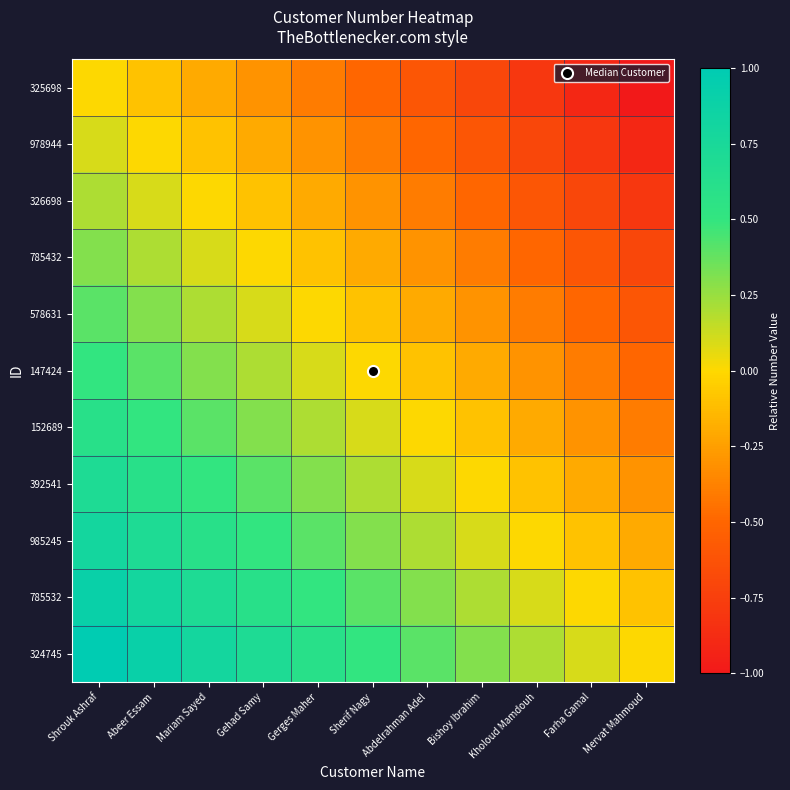

Reading left to right, list all the values displayed in this chart.

325698: Shrouk Ashraf=0.0	Abeer Essam=-0.1	Mariam Sayed=-0.2	Gehad Samy=-0.3	Gerges Maher=-0.4	Sherif Nagy=-0.5	Abdelrahman Adel=-0.6	Bishoy Ibrahim=-0.7	Kholoud Mamdouh=-0.8	Farha Gamal=-0.9	Mervat Mahmoud=-1.0
978944: Shrouk Ashraf=0.1	Abeer Essam=0.0	Mariam Sayed=-0.1	Gehad Samy=-0.2	Gerges Maher=-0.3	Sherif Nagy=-0.4	Abdelrahman Adel=-0.5	Bishoy Ibrahim=-0.6	Kholoud Mamdouh=-0.7	Farha Gamal=-0.8	Mervat Mahmoud=-0.9
326698: Shrouk Ashraf=0.2	Abeer Essam=0.1	Mariam Sayed=0.0	Gehad Samy=-0.1	Gerges Maher=-0.2	Sherif Nagy=-0.3	Abdelrahman Adel=-0.4	Bishoy Ibrahim=-0.5	Kholoud Mamdouh=-0.6	Farha Gamal=-0.7	Mervat Mahmoud=-0.8
785432: Shrouk Ashraf=0.3	Abeer Essam=0.2	Mariam Sayed=0.1	Gehad Samy=0.0	Gerges Maher=-0.1	Sherif Nagy=-0.2	Abdelrahman Adel=-0.3	Bishoy Ibrahim=-0.4	Kholoud Mamdouh=-0.5	Farha Gamal=-0.6	Mervat Mahmoud=-0.7
578631: Shrouk Ashraf=0.4	Abeer Essam=0.3	Mariam Sayed=0.2	Gehad Samy=0.1	Gerges Maher=0.0	Sherif Nagy=-0.1	Abdelrahman Adel=-0.2	Bishoy Ibrahim=-0.3	Kholoud Mamdouh=-0.4	Farha Gamal=-0.5	Mervat Mahmoud=-0.6
147424: Shrouk Ashraf=0.5	Abeer Essam=0.4	Mariam Sayed=0.3	Gehad Samy=0.2	Gerges Maher=0.1	Sherif Nagy=0.0	Abdelrahman Adel=-0.1	Bishoy Ibrahim=-0.2	Kholoud Mamdouh=-0.3	Farha Gamal=-0.4	Mervat Mahmoud=-0.5
152689: Shrouk Ashraf=0.6	Abeer Essam=0.5	Mariam Sayed=0.4	Gehad Samy=0.3	Gerges Maher=0.2	Sherif Nagy=0.1	Abdelrahman Adel=0.0	Bishoy Ibrahim=-0.1	Kholoud Mamdouh=-0.2	Farha Gamal=-0.3	Mervat Mahmoud=-0.4
392541: Shrouk Ashraf=0.7	Abeer Essam=0.6	Mariam Sayed=0.5	Gehad Samy=0.4	Gerges Maher=0.3	Sherif Nagy=0.2	Abdelrahman Adel=0.1	Bishoy Ibrahim=0.0	Kholoud Mamdouh=-0.1	Farha Gamal=-0.2	Mervat Mahmoud=-0.3
985245: Shrouk Ashraf=0.8	Abeer Essam=0.7	Mariam Sayed=0.6	Gehad Samy=0.5	Gerges Maher=0.4	Sherif Nagy=0.3	Abdelrahman Adel=0.2	Bishoy Ibrahim=0.1	Kholoud Mamdouh=0.0	Farha Gamal=-0.1	Mervat Mahmoud=-0.2
785532: Shrouk Ashraf=0.9	Abeer Essam=0.8	Mariam Sayed=0.7	Gehad Samy=0.6	Gerges Maher=0.5	Sherif Nagy=0.4	Abdelrahman Adel=0.3	Bishoy Ibrahim=0.2	Kholoud Mamdouh=0.1	Farha Gamal=0.0	Mervat Mahmoud=-0.1
324745: Shrouk Ashraf=1.0	Abeer Essam=0.9	Mariam Sayed=0.8	Gehad Samy=0.7	Gerges Maher=0.6	Sherif Nagy=0.5	Abdelrahman Adel=0.4	Bishoy Ibrahim=0.3	Kholoud Mamdouh=0.2	Farha Gamal=0.1	Mervat Mahmoud=0.0